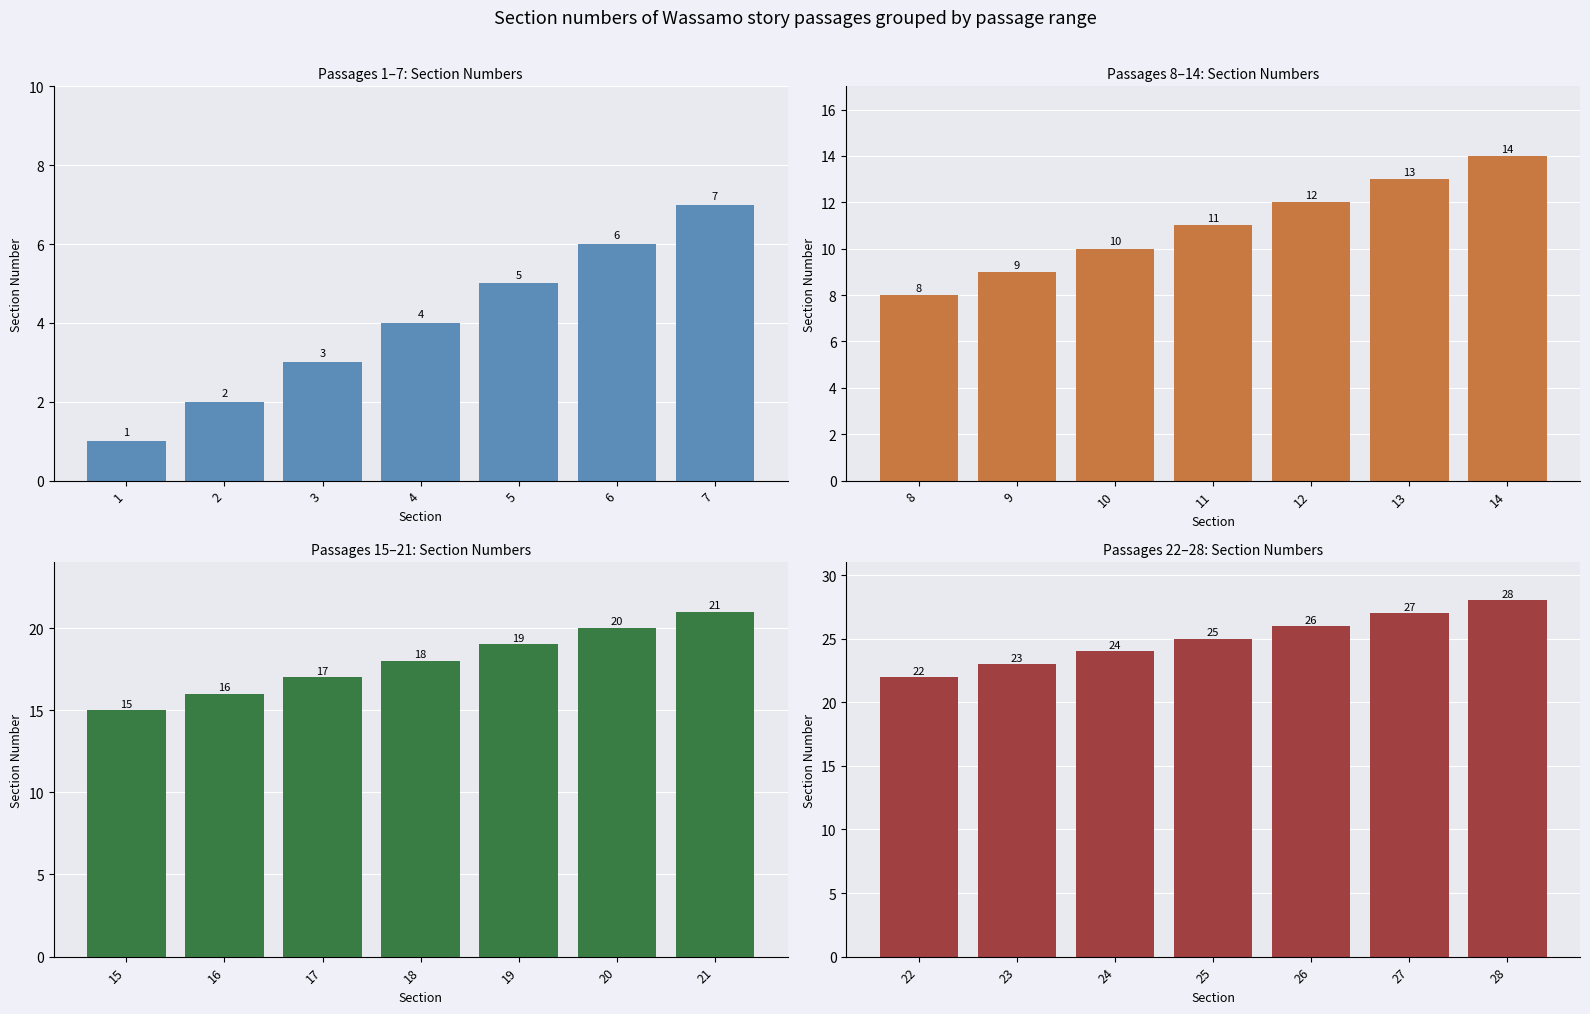

What is the sum of all Passages 1–7: Section Numbers values?

28